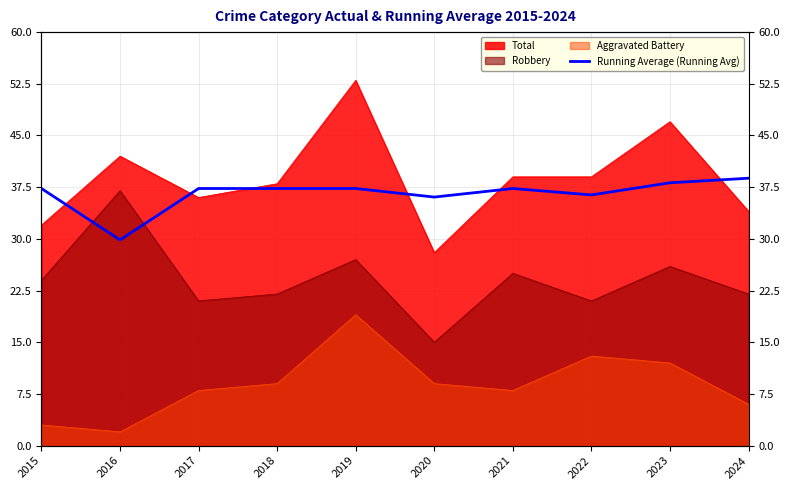

Where is the first local minimum?

2016